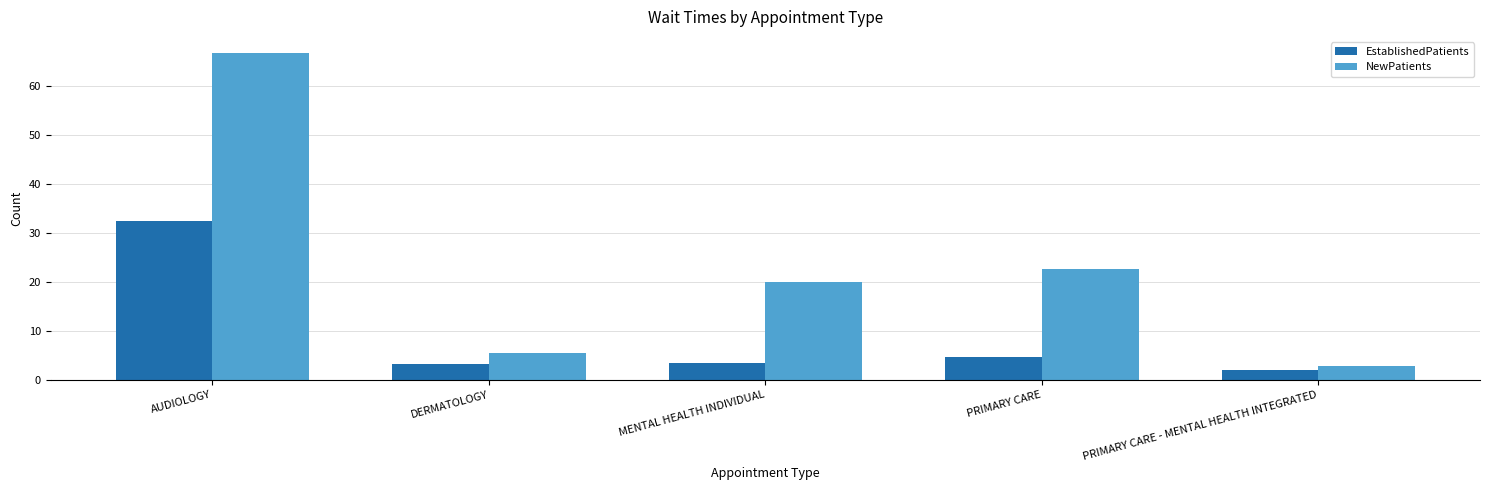

How many data points does each series have?

5